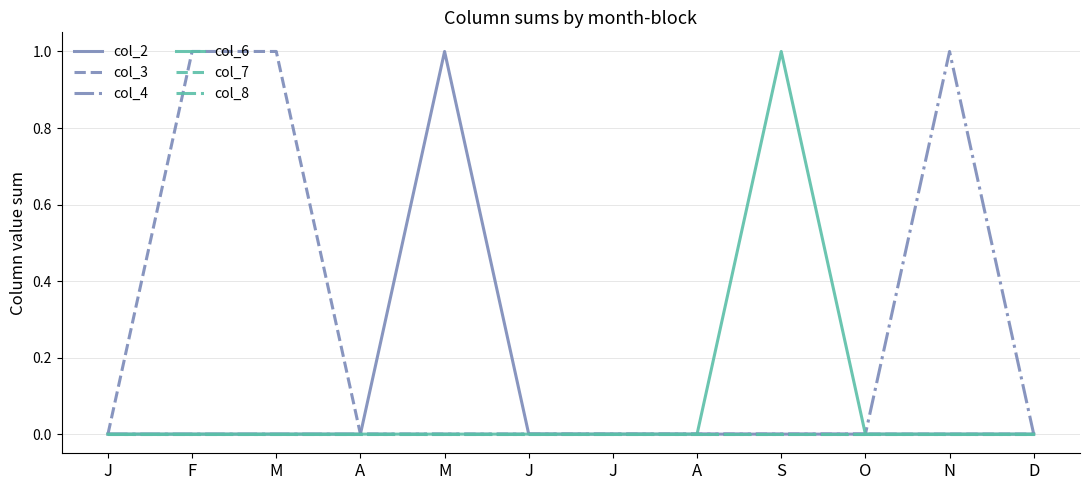

True or false: col_8 has more than 1 points higher than both neighbors.

False